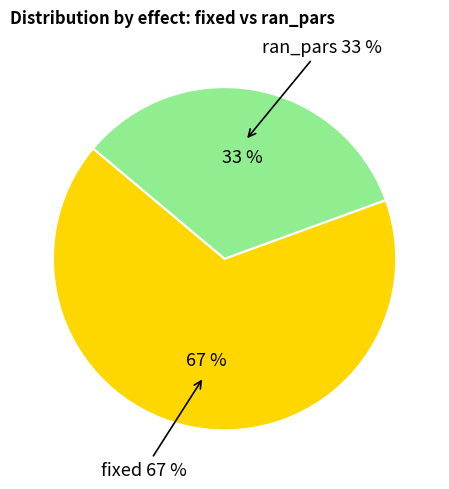

What percentage is the ran_pars slice, to the nearest percent?

33%